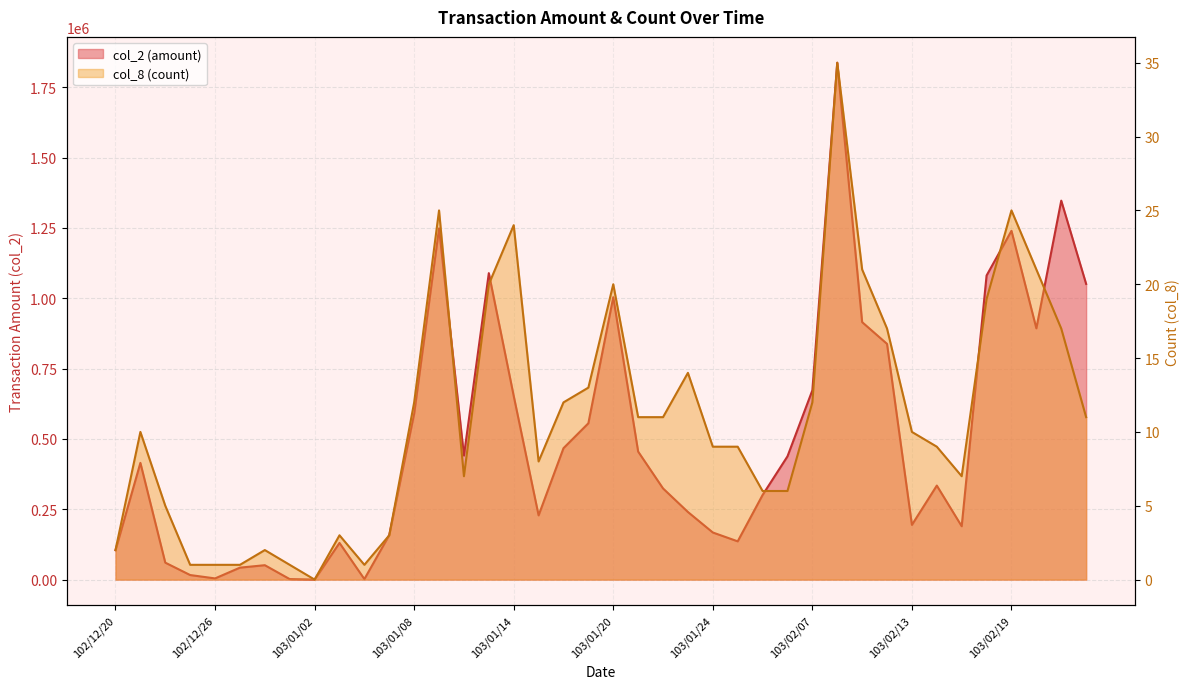

Does the chart have visible grid lines?

Yes